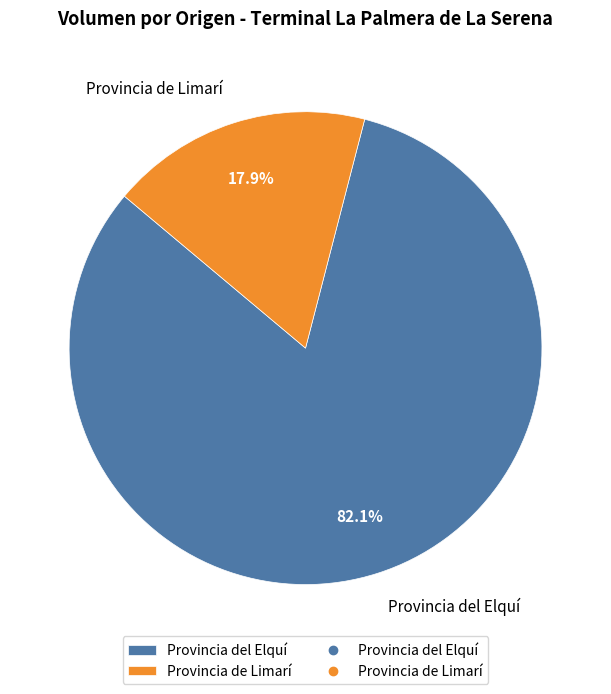

Count the number of slices in the pie.

2